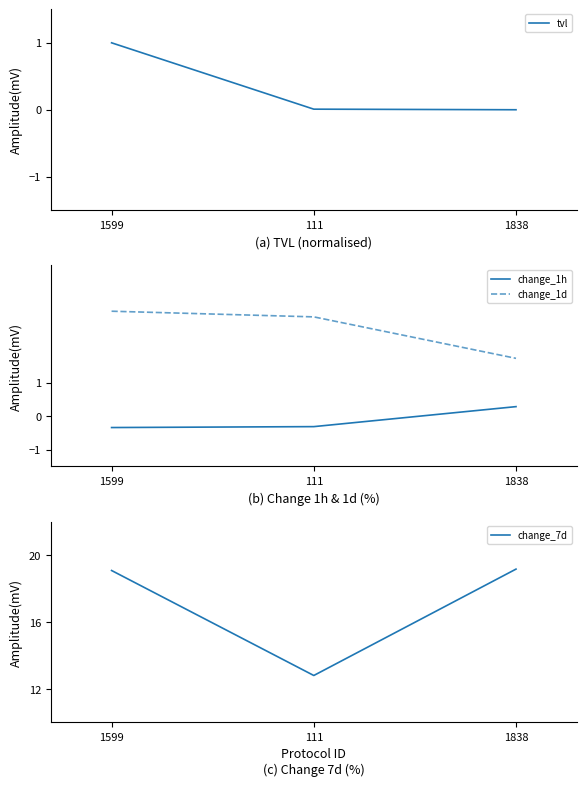

Reading right to left, transcribe all the data shown in this chart.

tvl: 0.0	0.0	1.0
change_1h: 0.3	-0.3	-0.3
change_1d: 1.7	3.0	3.1
change_7d: 19.2	12.8	19.1